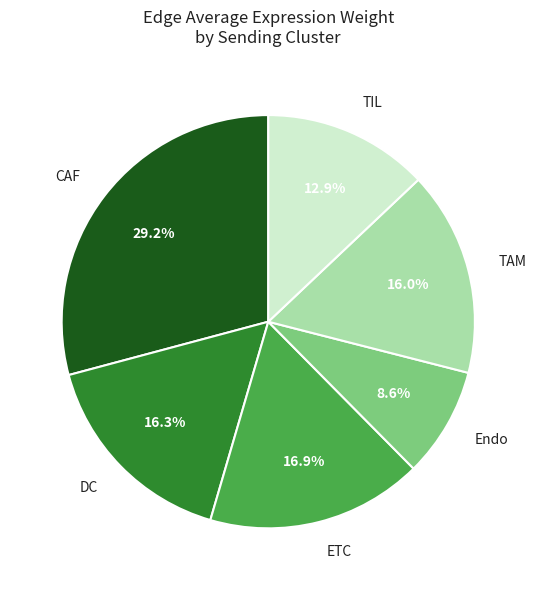

Combined, do ETC and CAF account for over 50%?

No